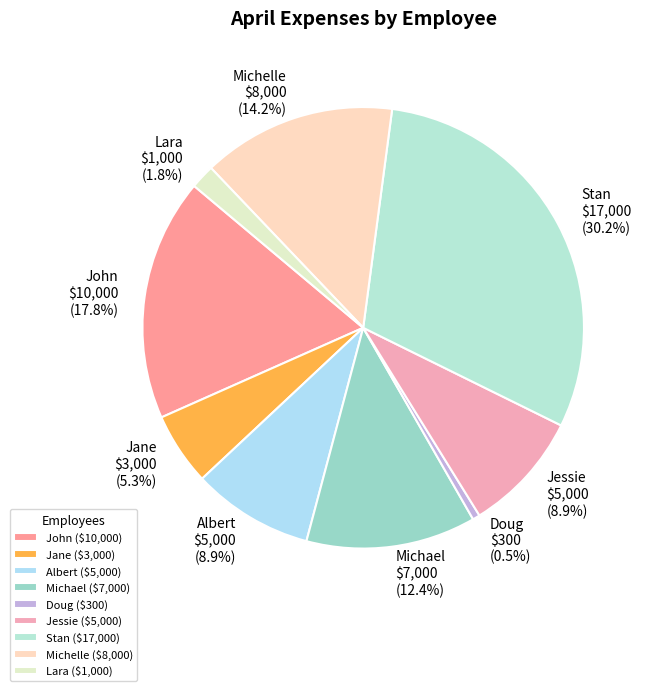

What is the largest slice in the pie chart?

Stan